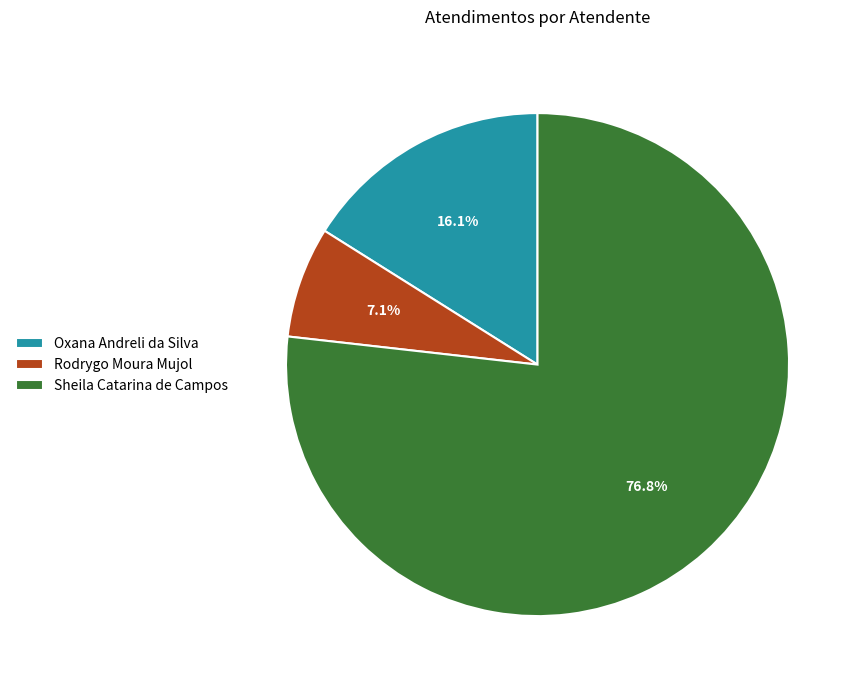

To the nearest percent, what is the difference between the largest and smallest slice percentages?

70%